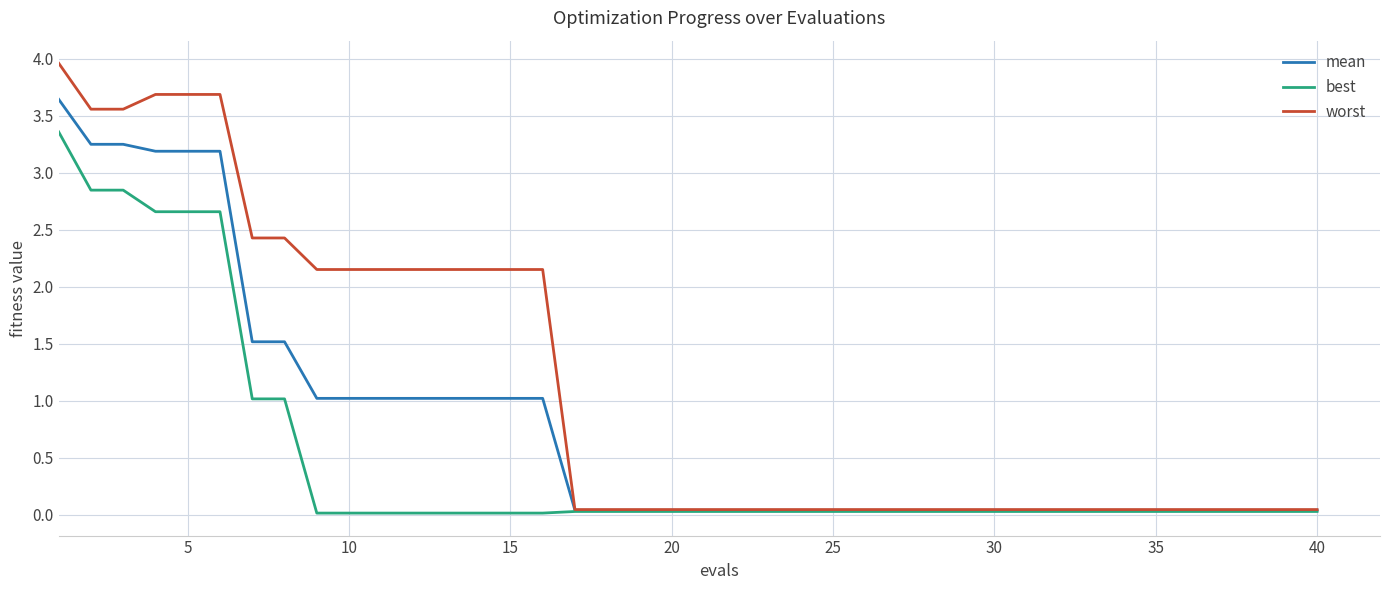

Which series has the largest total across all categories?

worst